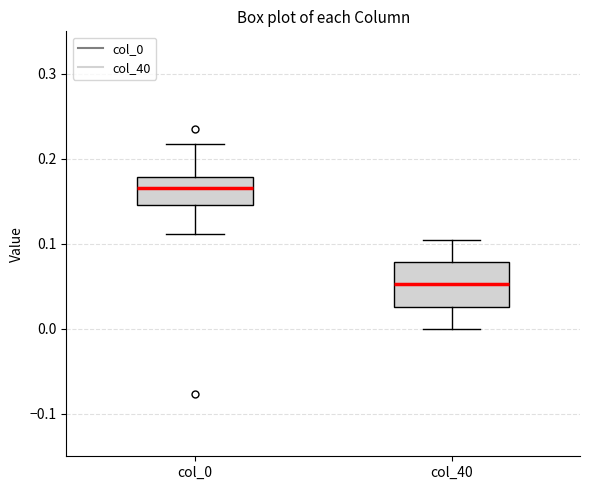

Where does the lower whisker of the box for col_40 end on the y-axis? The values are not printed on the chart, so give them approximately, as read against the axis.

0.00